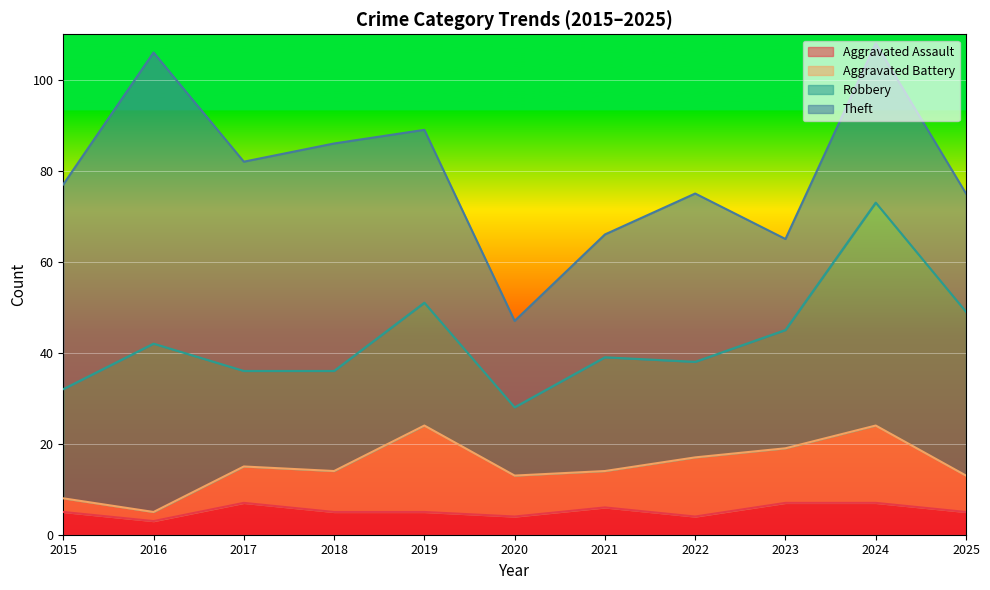

List the series in order of their peak value, highest first.

Theft, Robbery, Aggravated Battery, Aggravated Assault